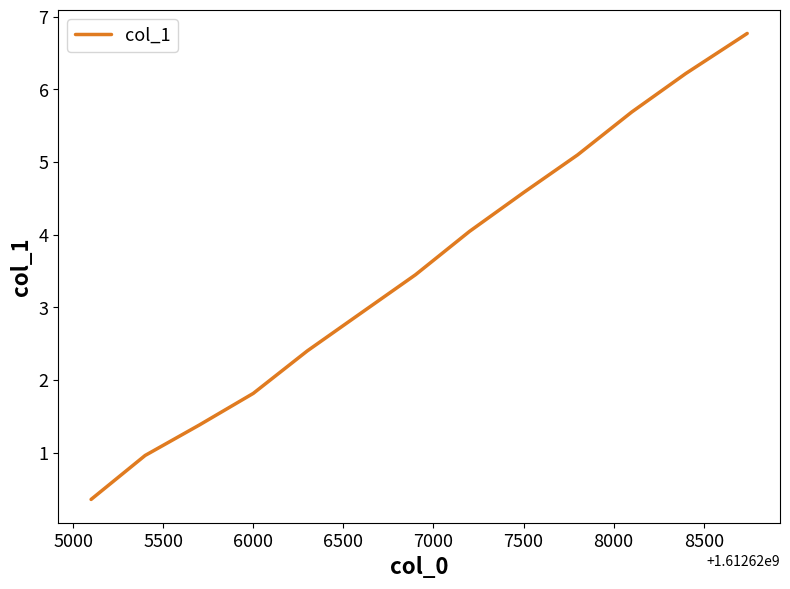

What is the greatest value displayed?

6.8